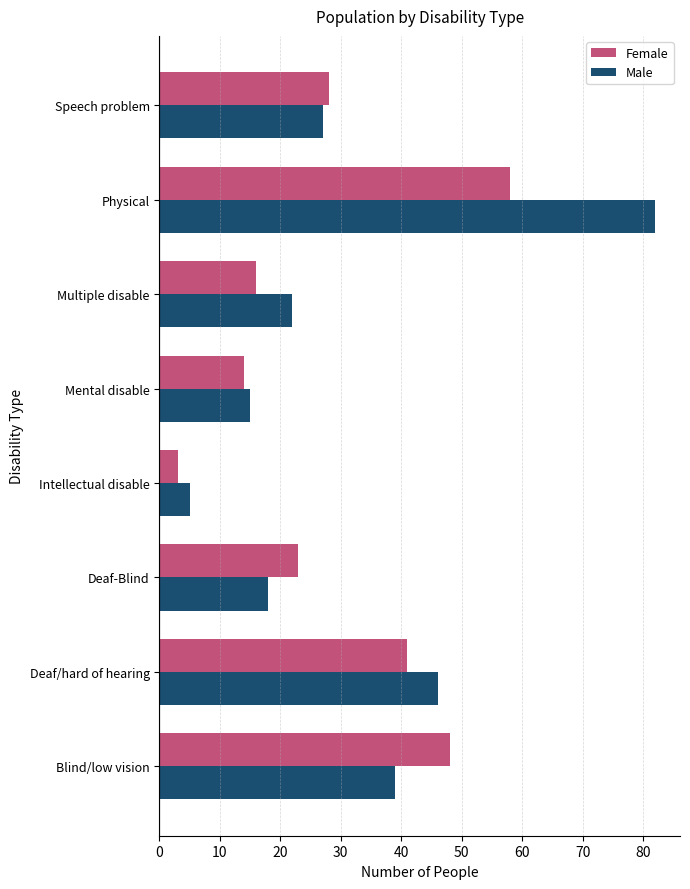

What is the total value across all series at Deaf-Blind?

41